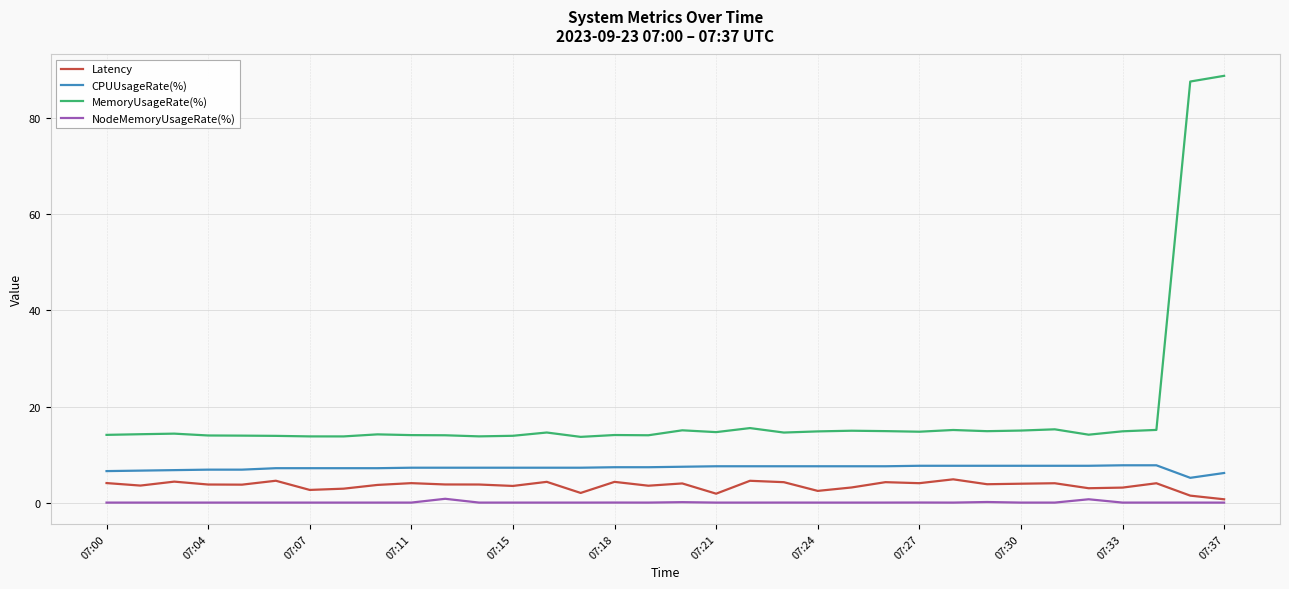

Which series has the largest total across all categories?

MemoryUsageRate(%)